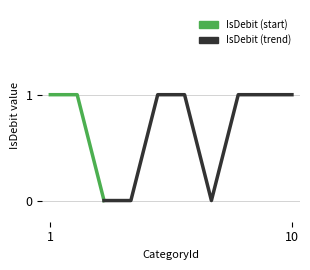

Where is the first local minimum?

7